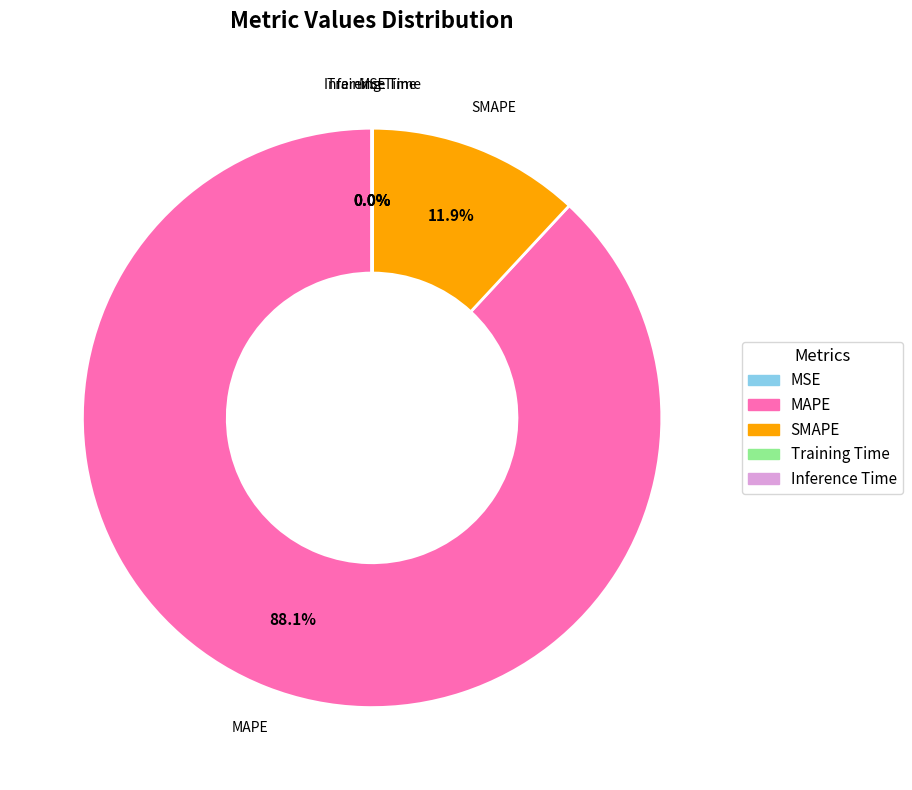

Which category accounts for the majority?

MAPE